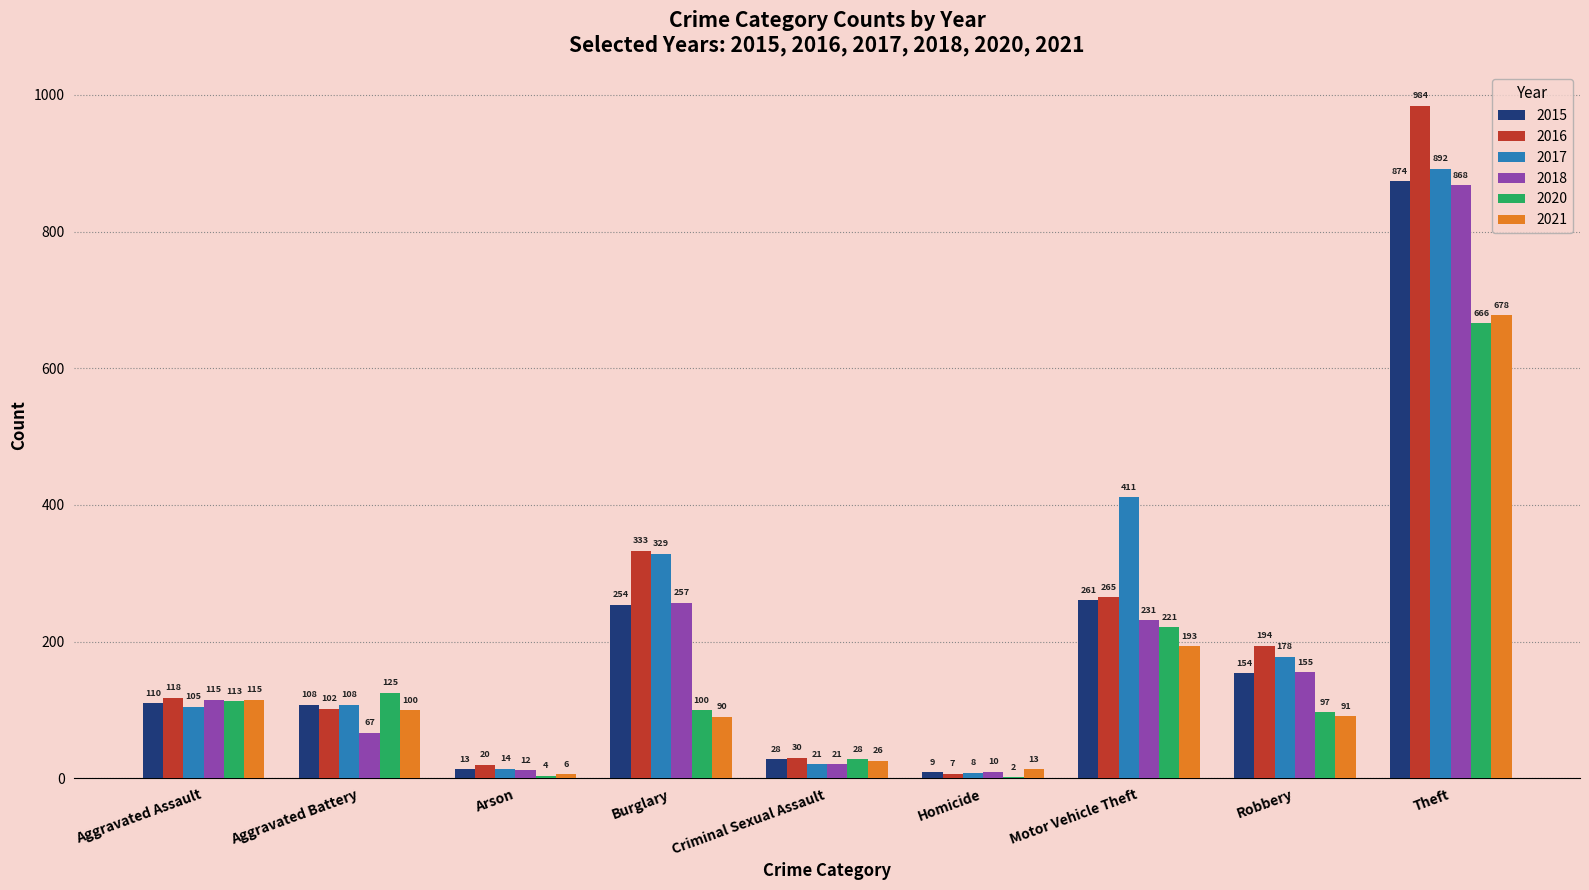

The value of 2017 at Arson is 14. True or false?

True